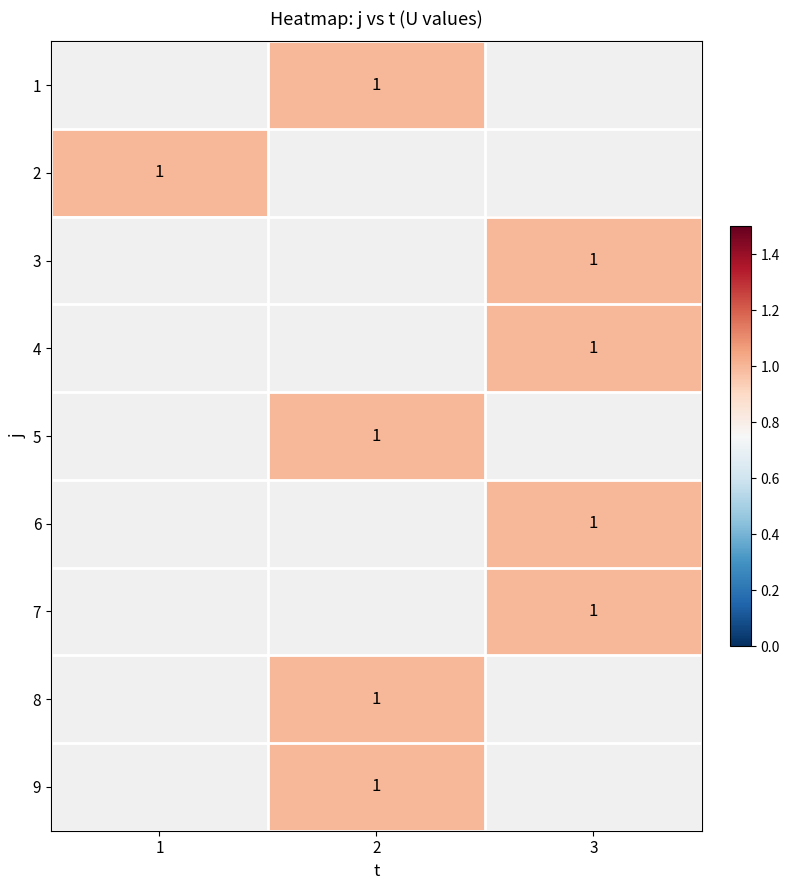

At which label does 4 reach its minimum?

1